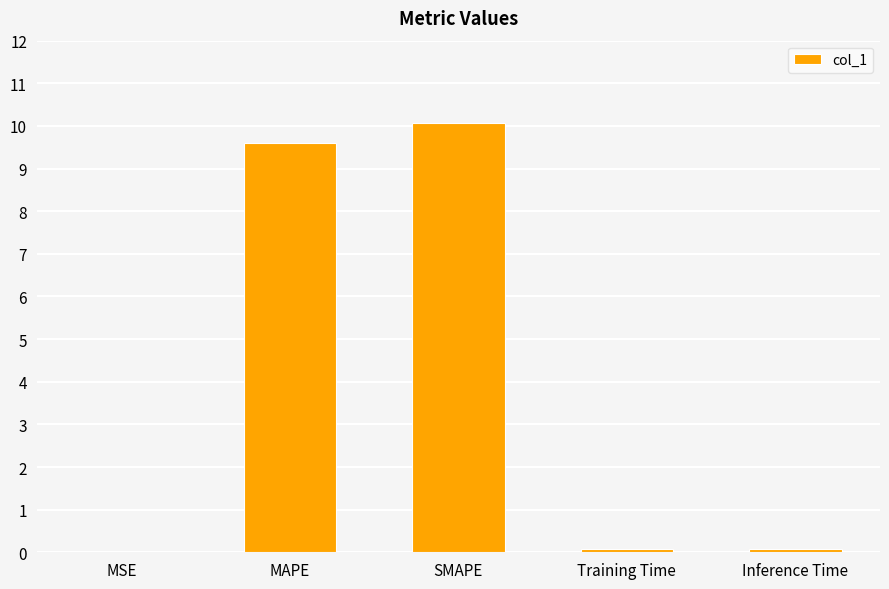

What is the ratio of the value at MAPE to the value at SMAPE?

1.0